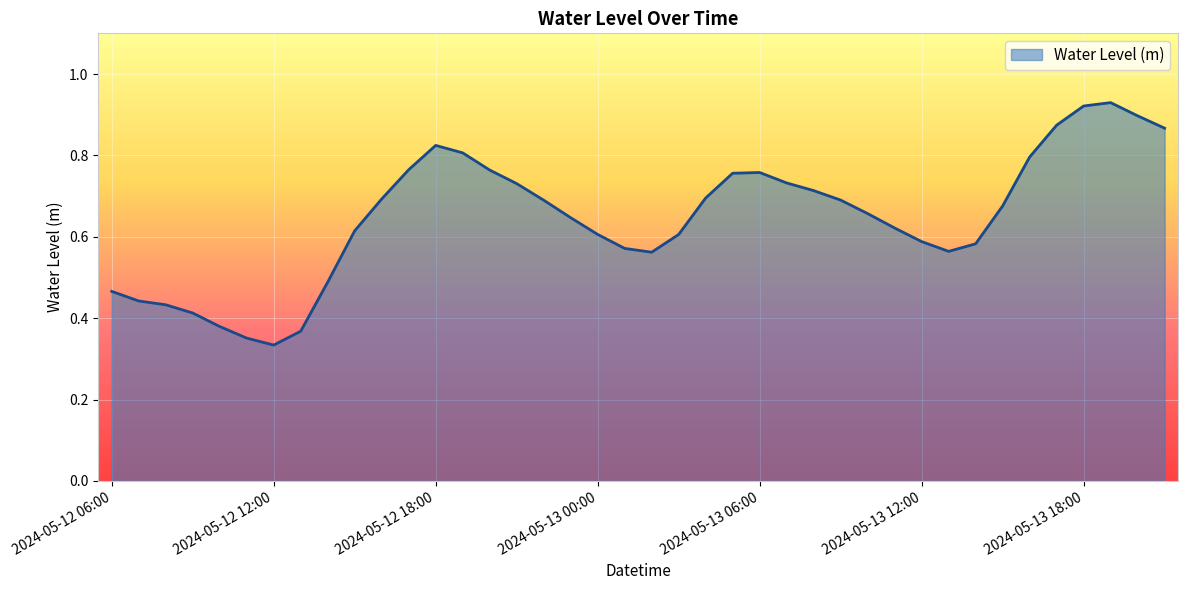

How many lines are shown in the chart?

1